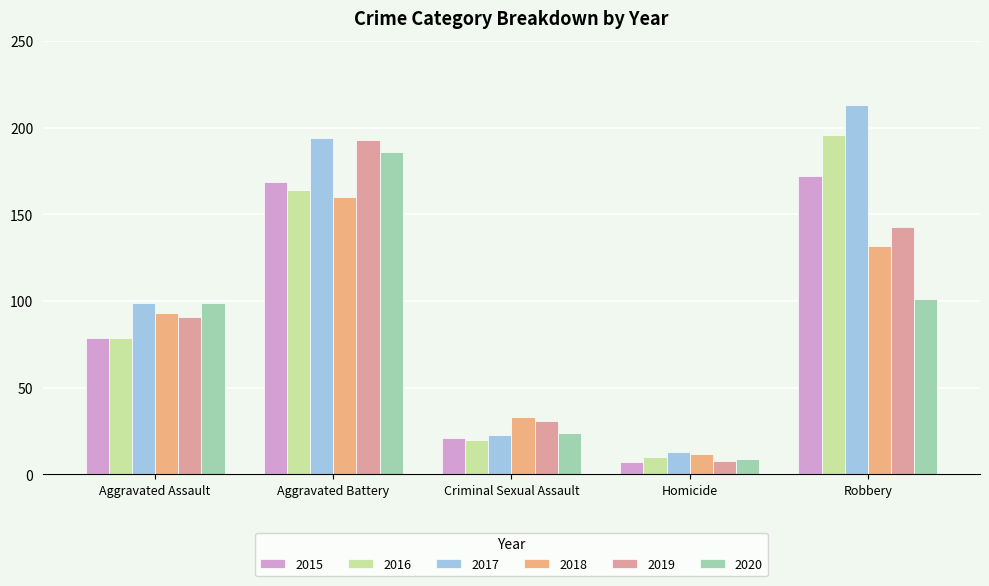

At which label does 2017 first exceed 99?

Aggravated Battery